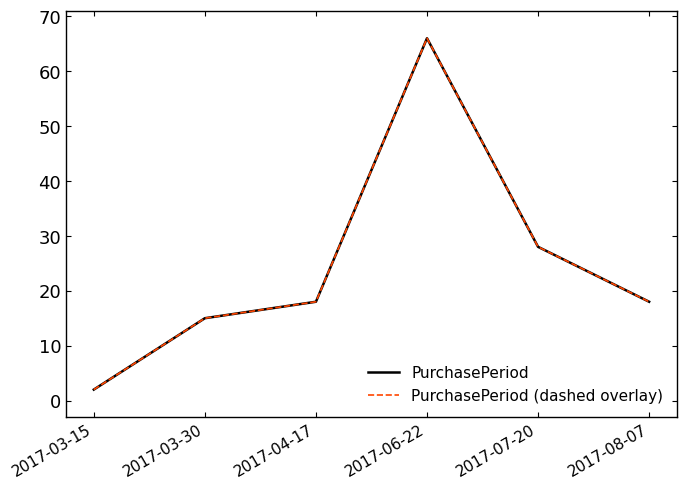

Is this an area chart (filled region under the line)?

No